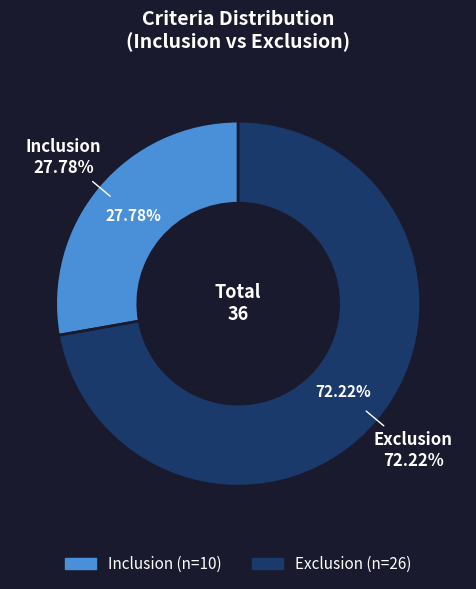

How many slices are in this pie chart?

2